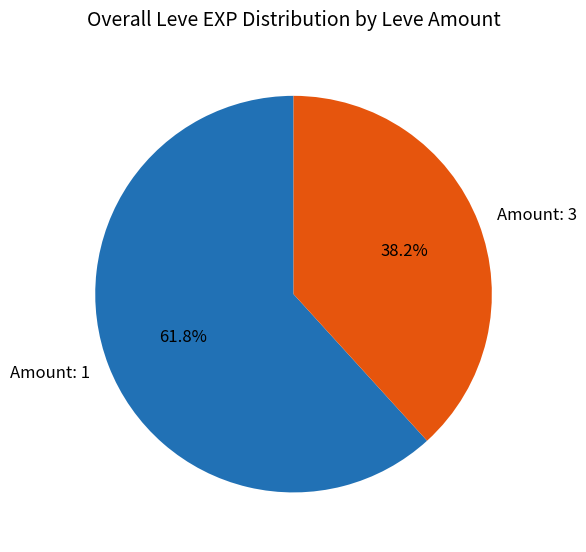

Approximately how many times larger is the value at Amount: 1 compared to Amount: 3?

1.6